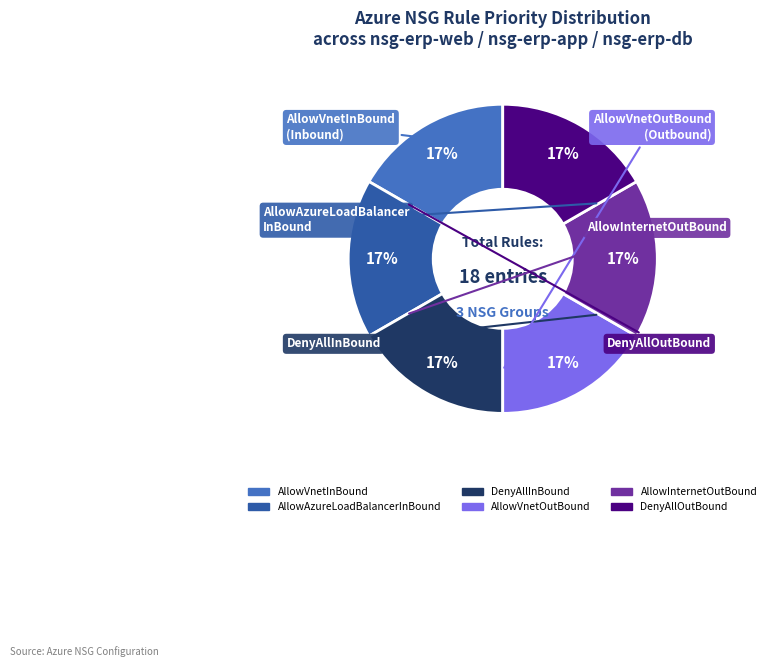

How many slices are in this pie chart?

6